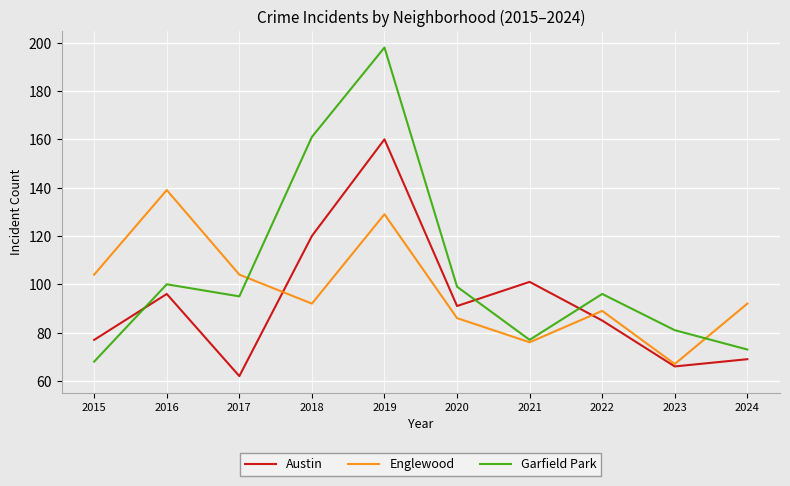

Where do Garfield Park and Austin first cross each other?

2015 and 2016